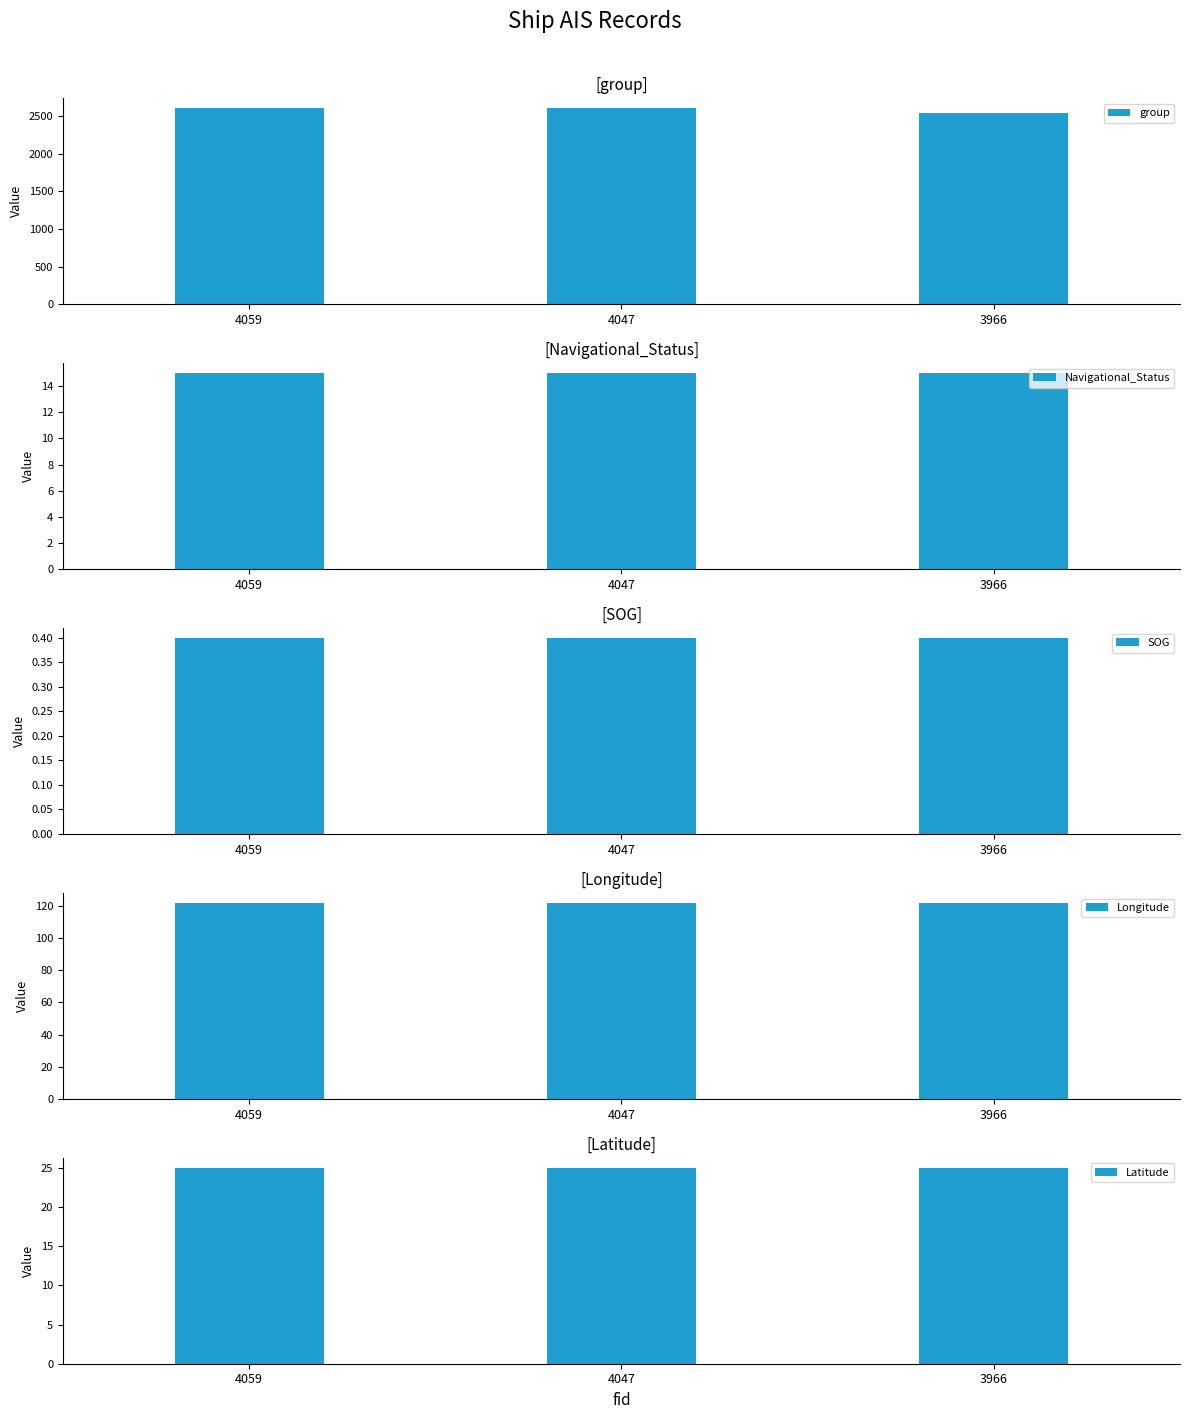

What is the maximum value shown in the chart?

2603.0